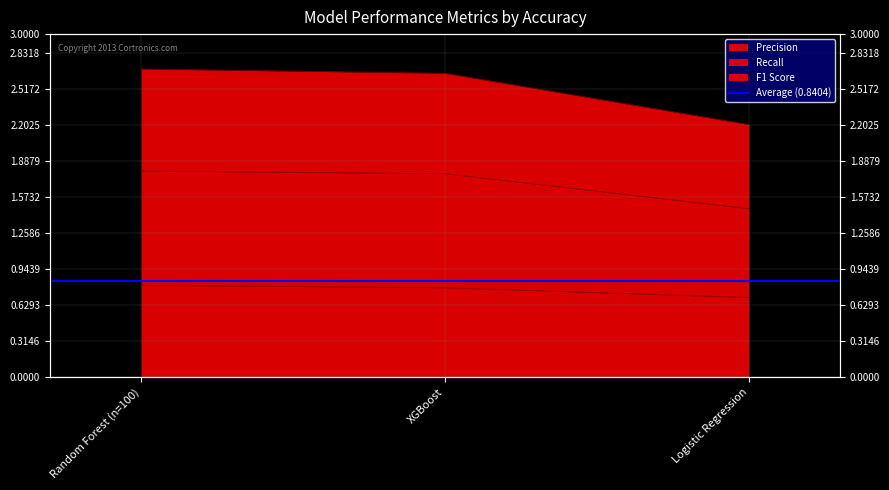

How many lines are shown in the chart?

3